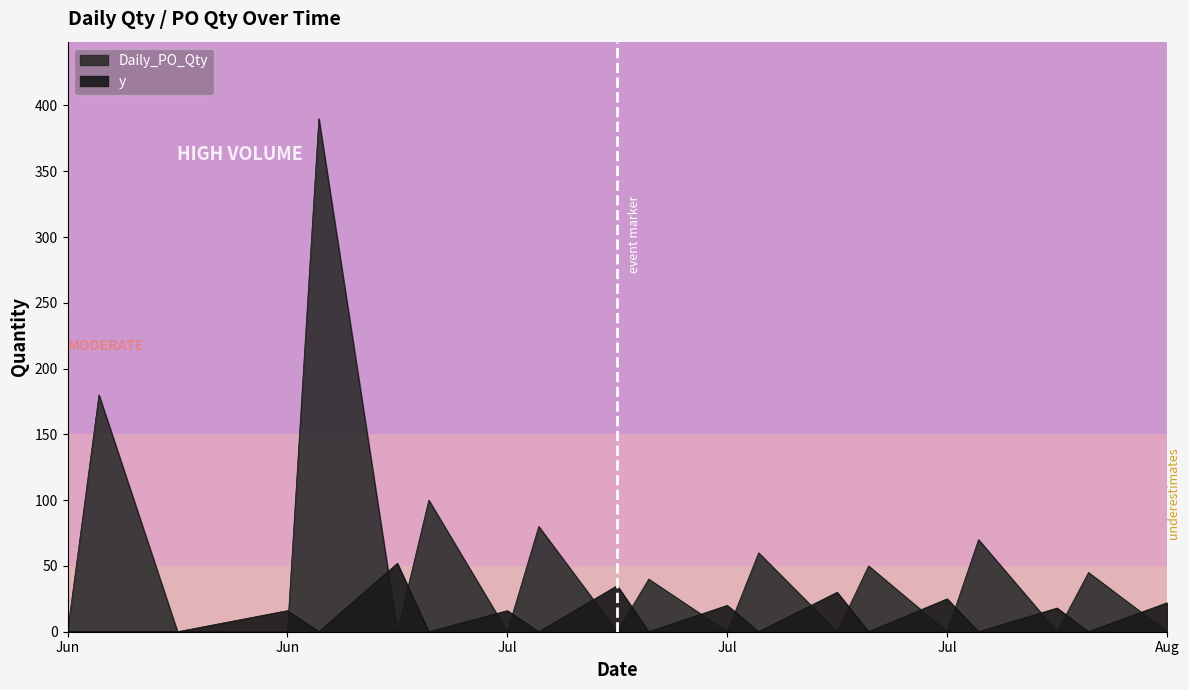

Which category has the highest value in the y series?

2024-06-24